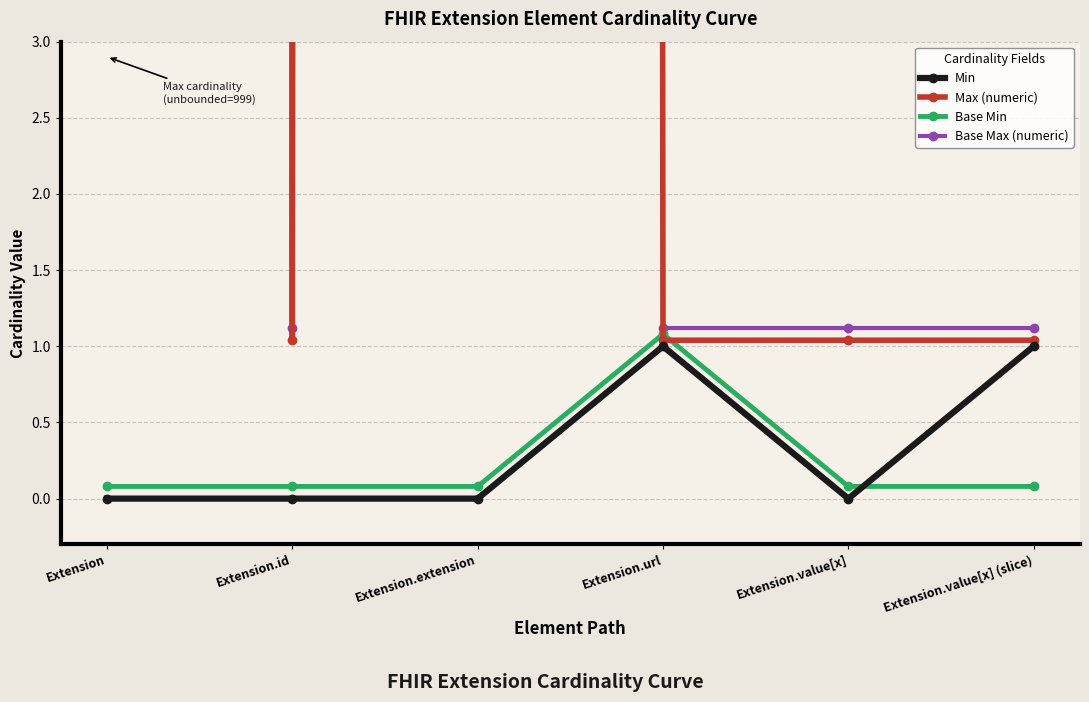

How many categories are shown in the chart?

6